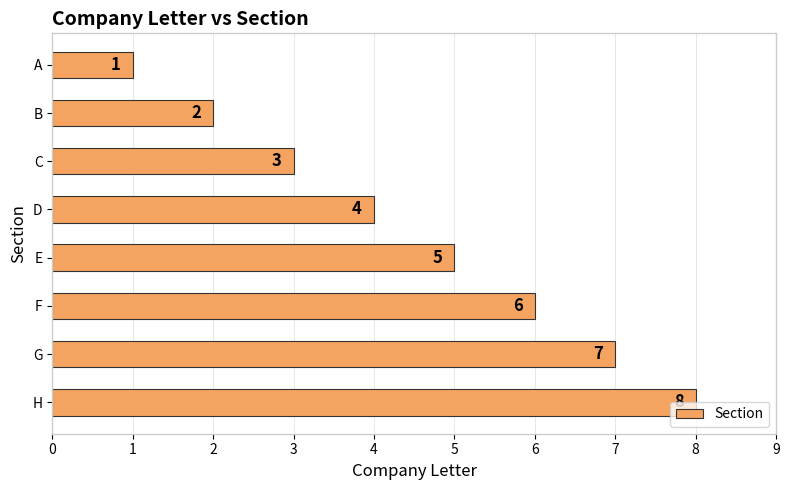

At which category does the chart reach its peak across all series?

H